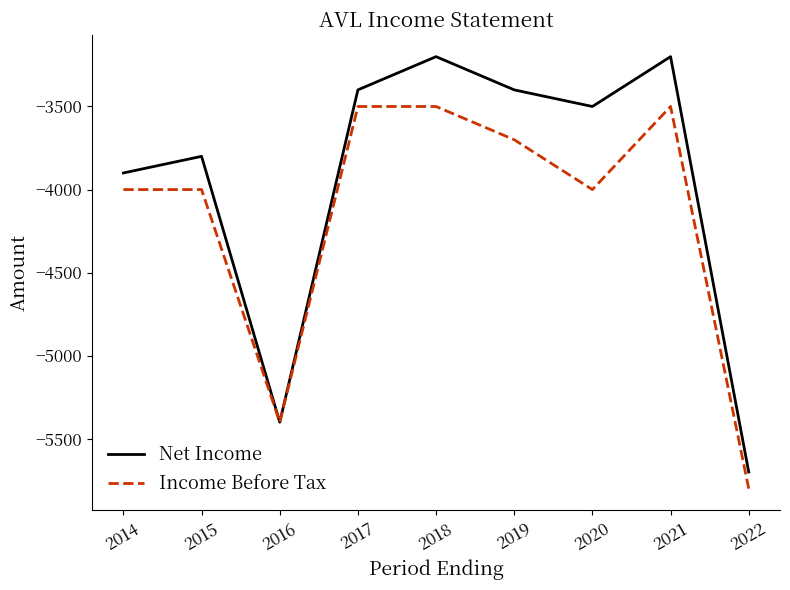

True or false: Income Before Tax has a value of -4000 at 2020.

True